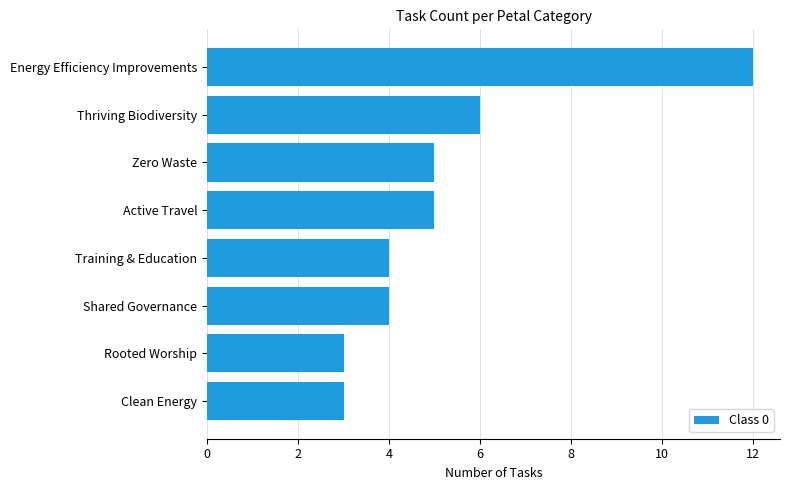

What is the sum of the values at Energy Efficiency Improvements and Shared Governance?

16